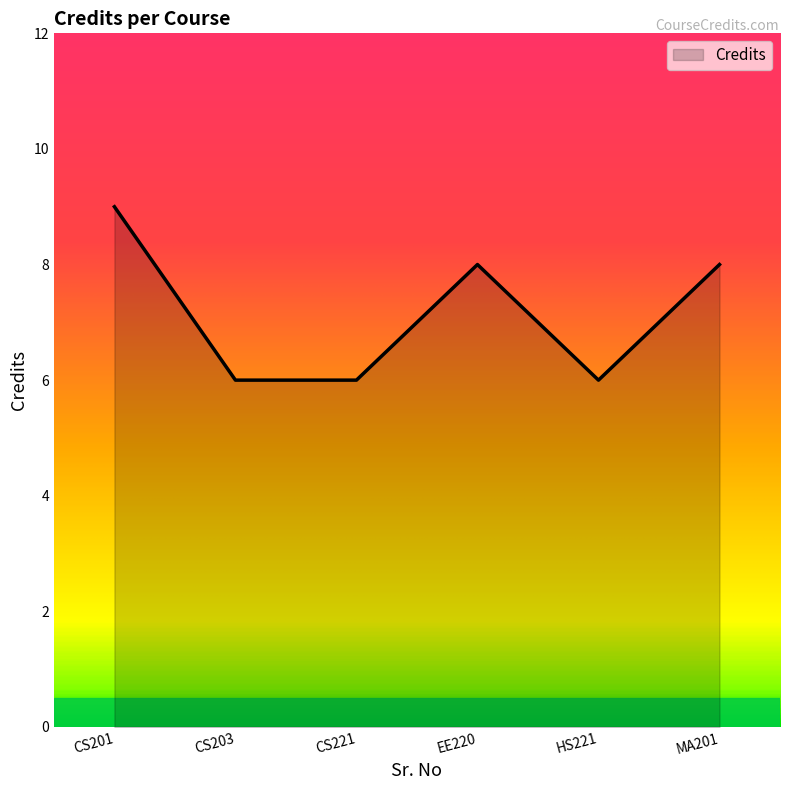

Where is the first local maximum?

EE220